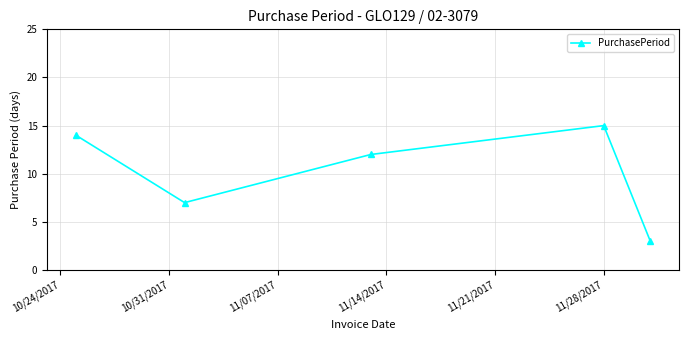

True or false: there are more than 0 points higher than both neighbors.

True